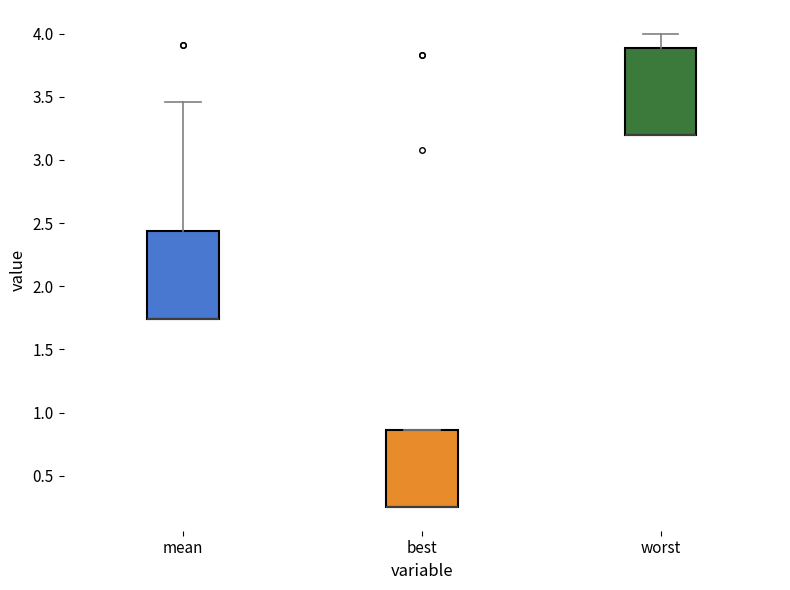

Where is the lower edge of the box for best on the y-axis? The values are not printed on the chart, so give them approximately, as read against the axis.

0.25